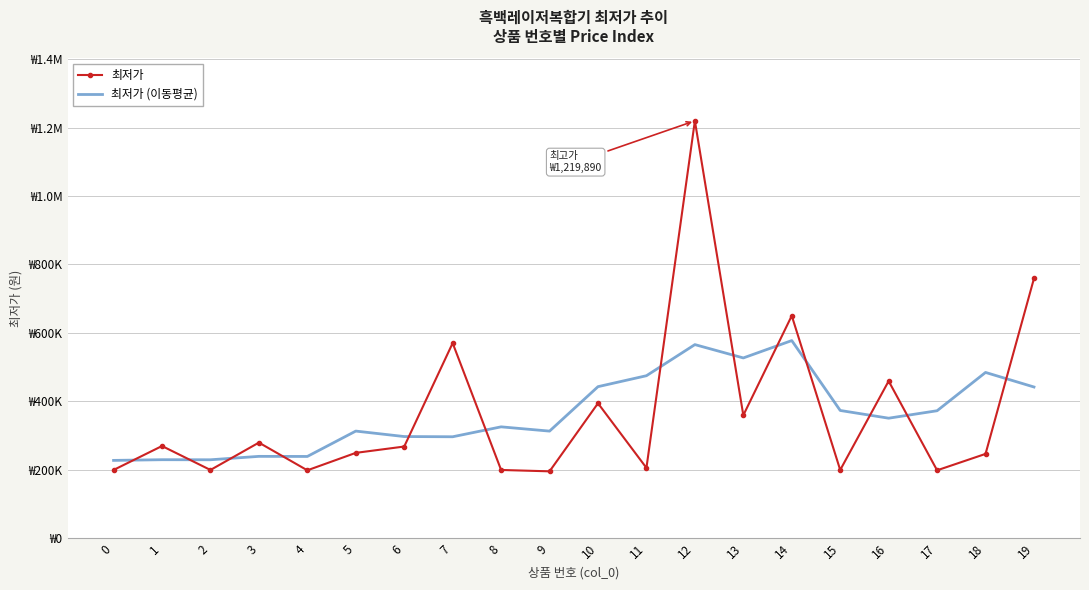

What is the sum of all 최저가 (이동평균) values?

7313480